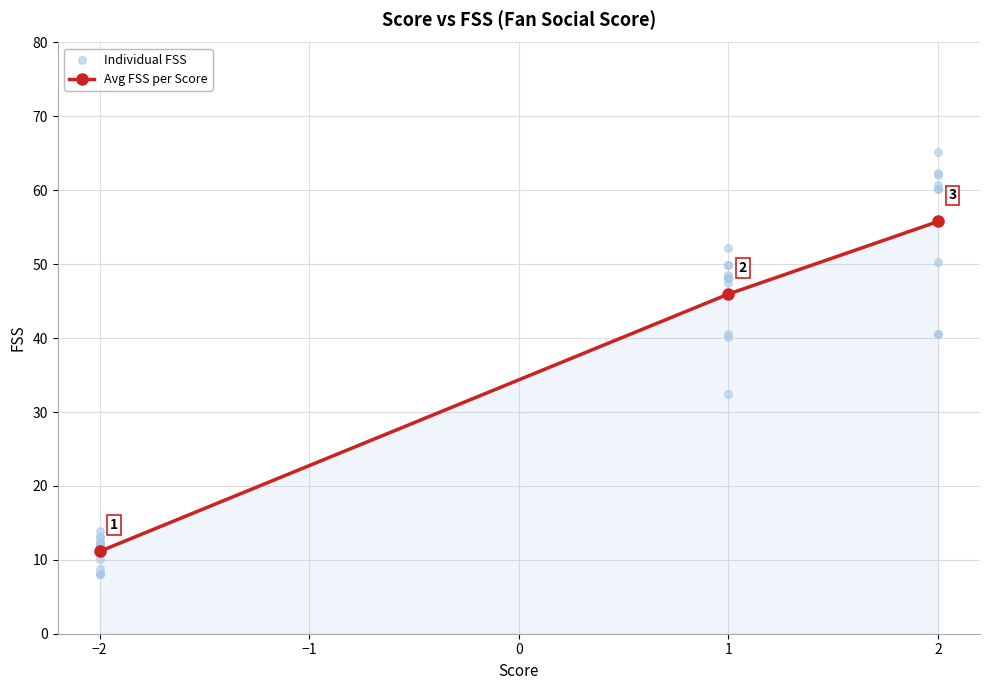

Read the Avg FSS per Score value at −2.

11.1